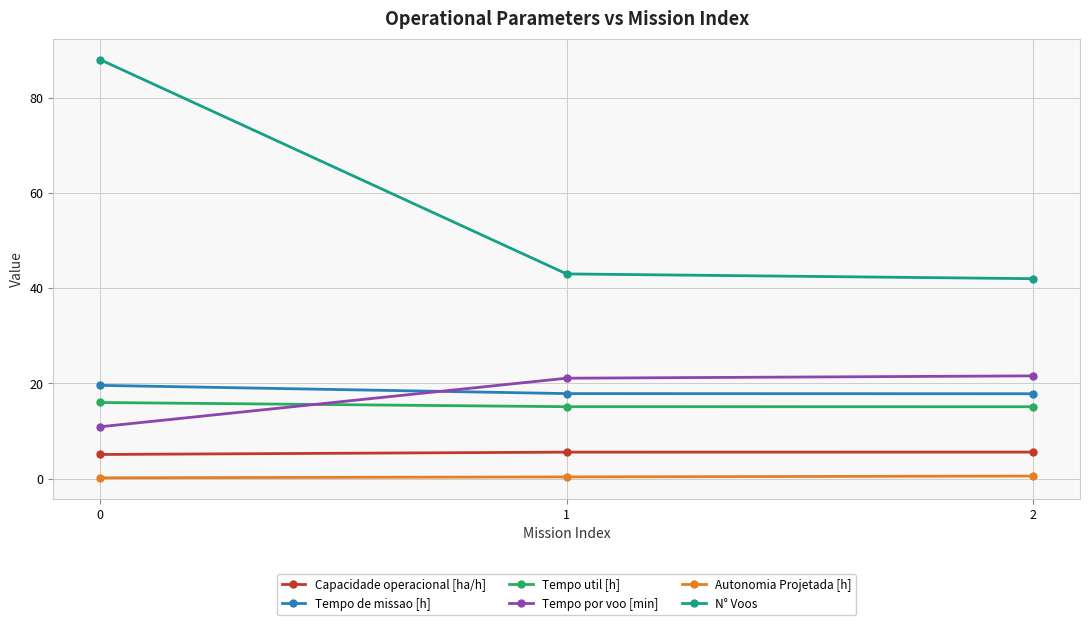

At how many categories does at least one series exceed 85?

1